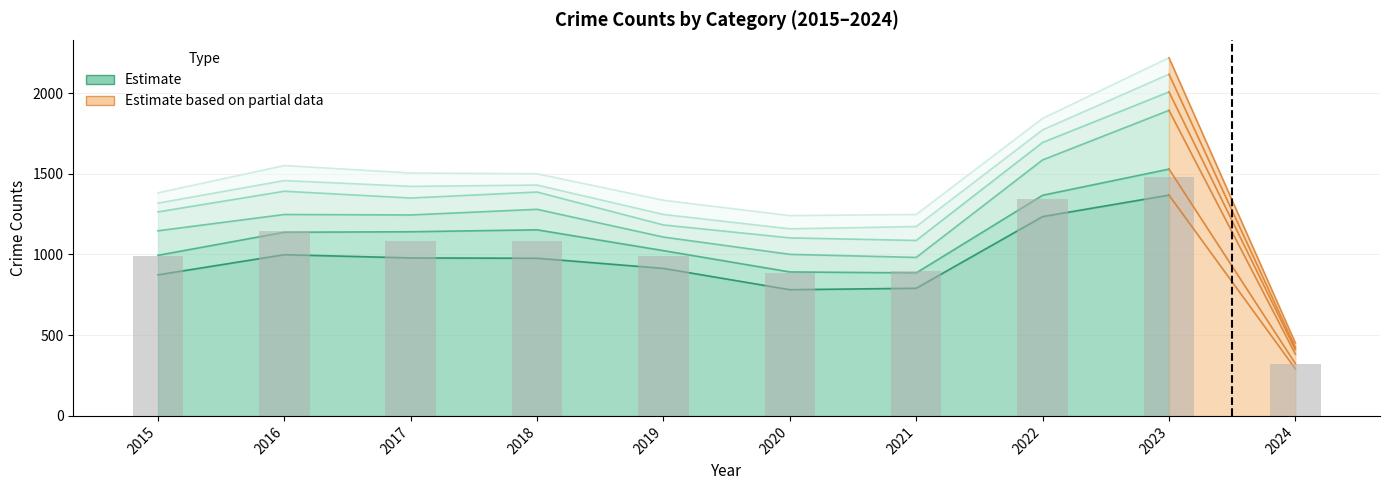

Between 2022 and 2019, which is larger?

2022